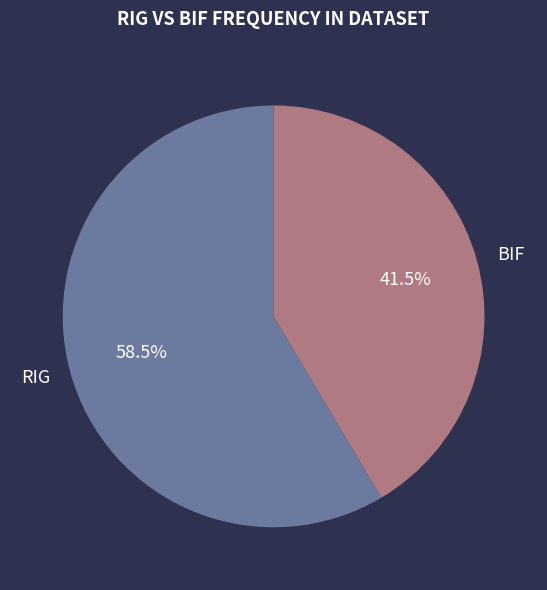

To the nearest percent, what is the difference between the largest and smallest slice percentages?

17%